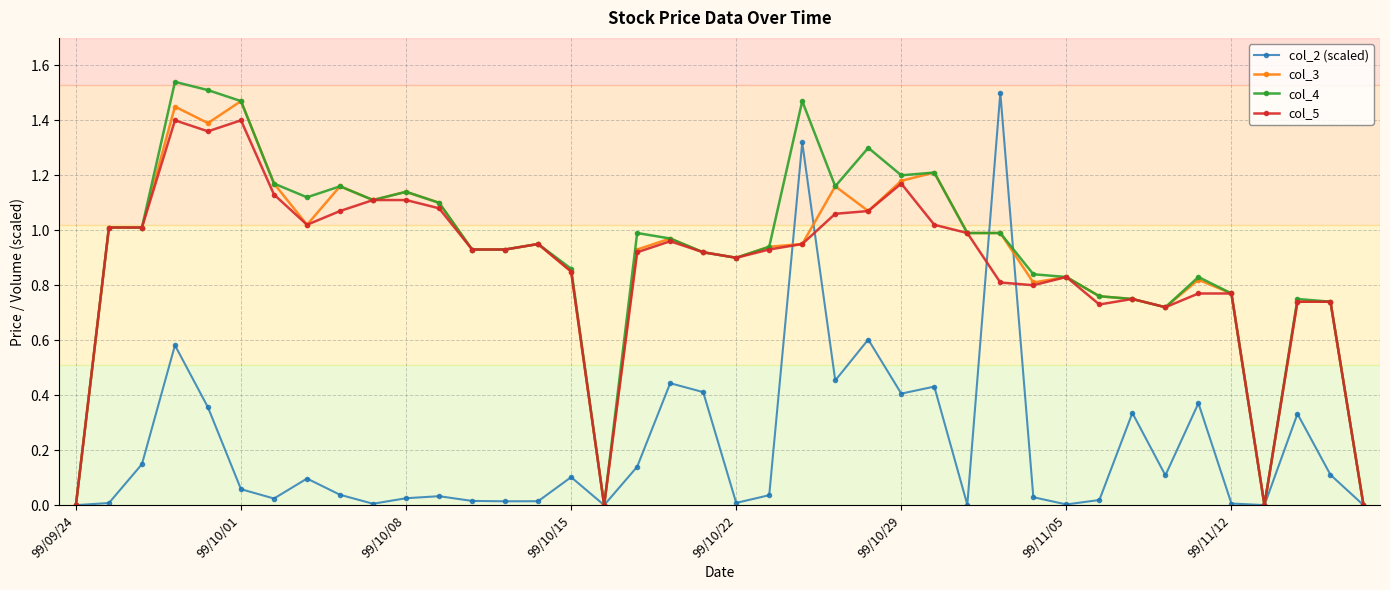

True or false: col_2 (scaled) has more than 0 points higher than both neighbors.

True